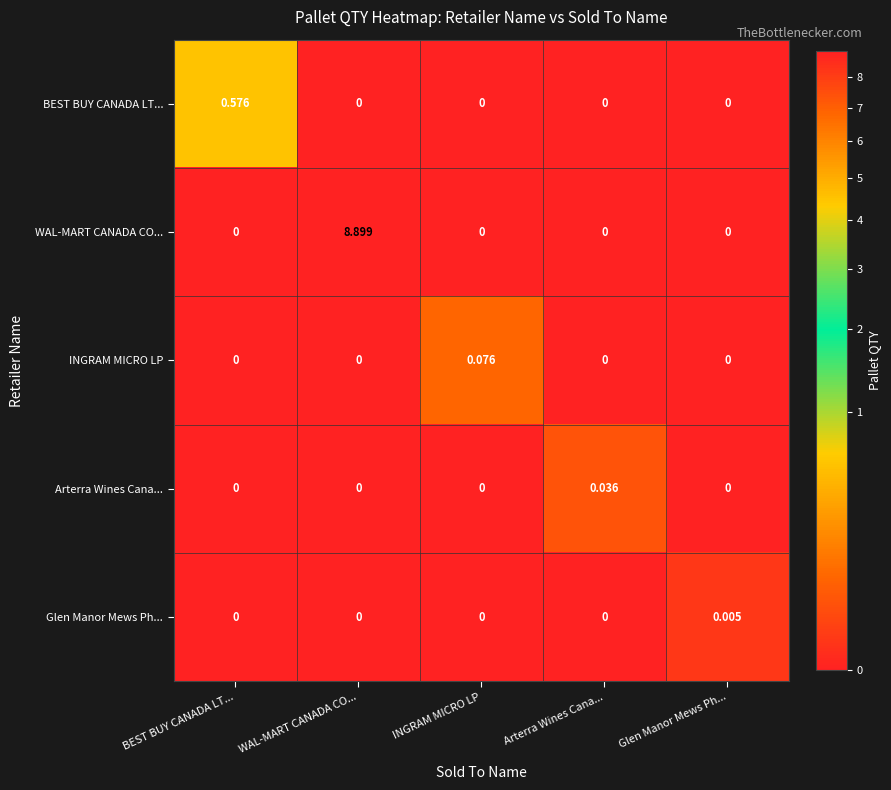

How many data points in Arterra Wines Cana... are above 0?

1